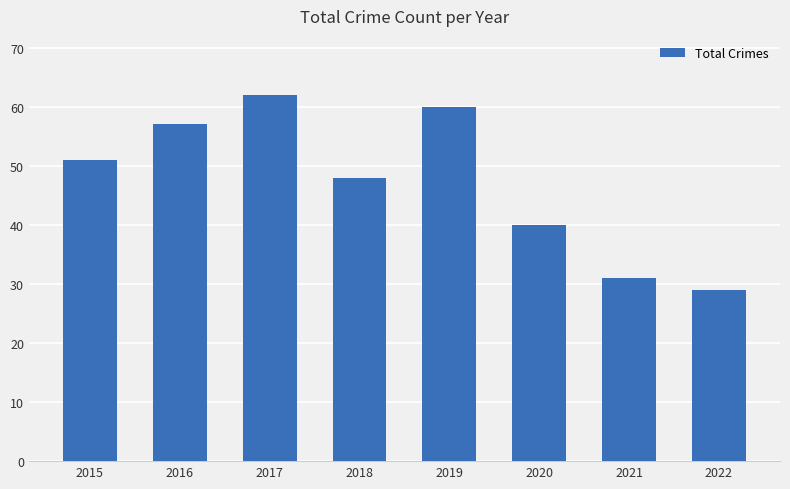

What is the value of the 5th bar from the left?

60